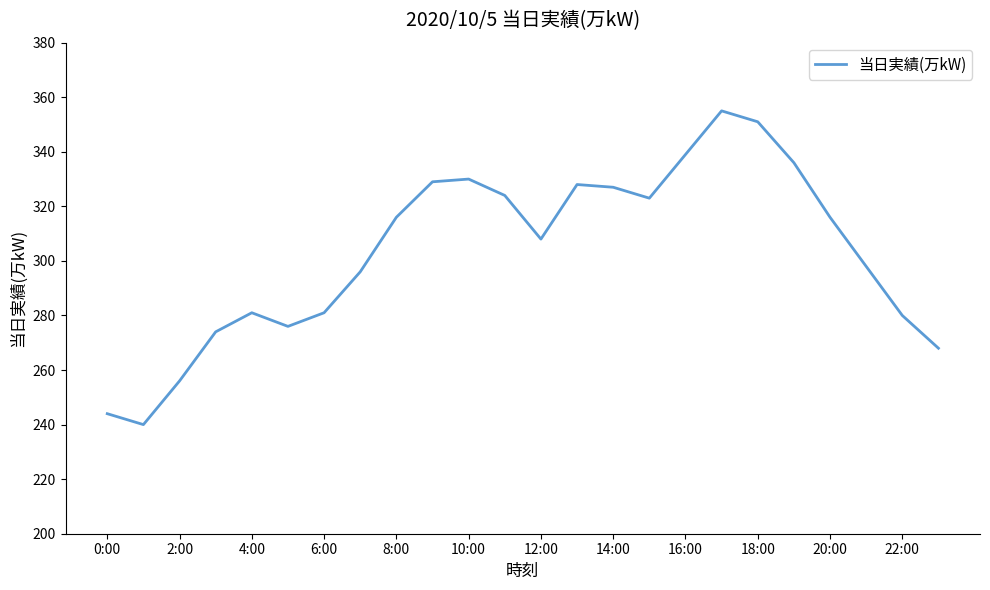

How many distinct data groups are displayed?

1